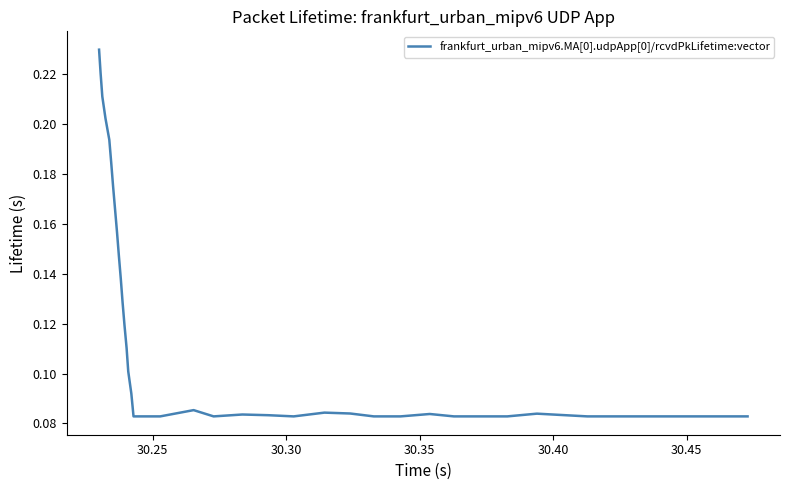

Does the chart display data point markers on the line(s)?

No